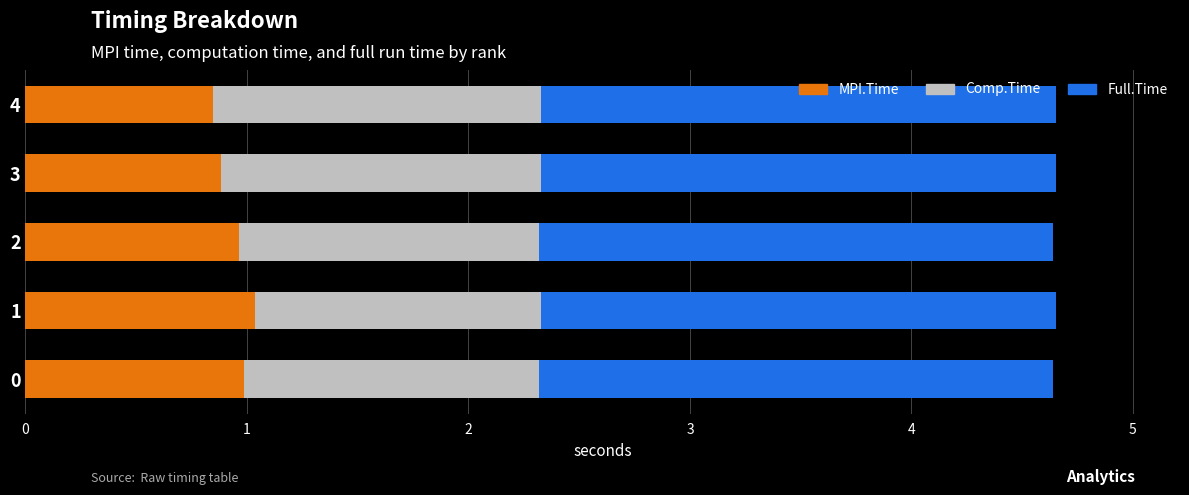

What is the total value across all series at 1?

4.7